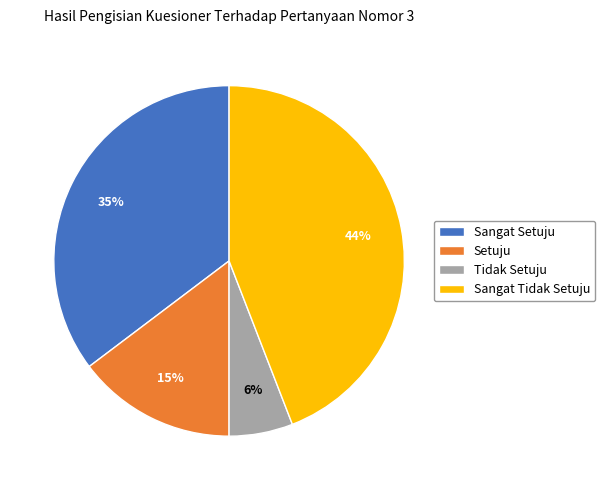

Does Sangat Tidak Setuju account for over 50% of the chart?

No